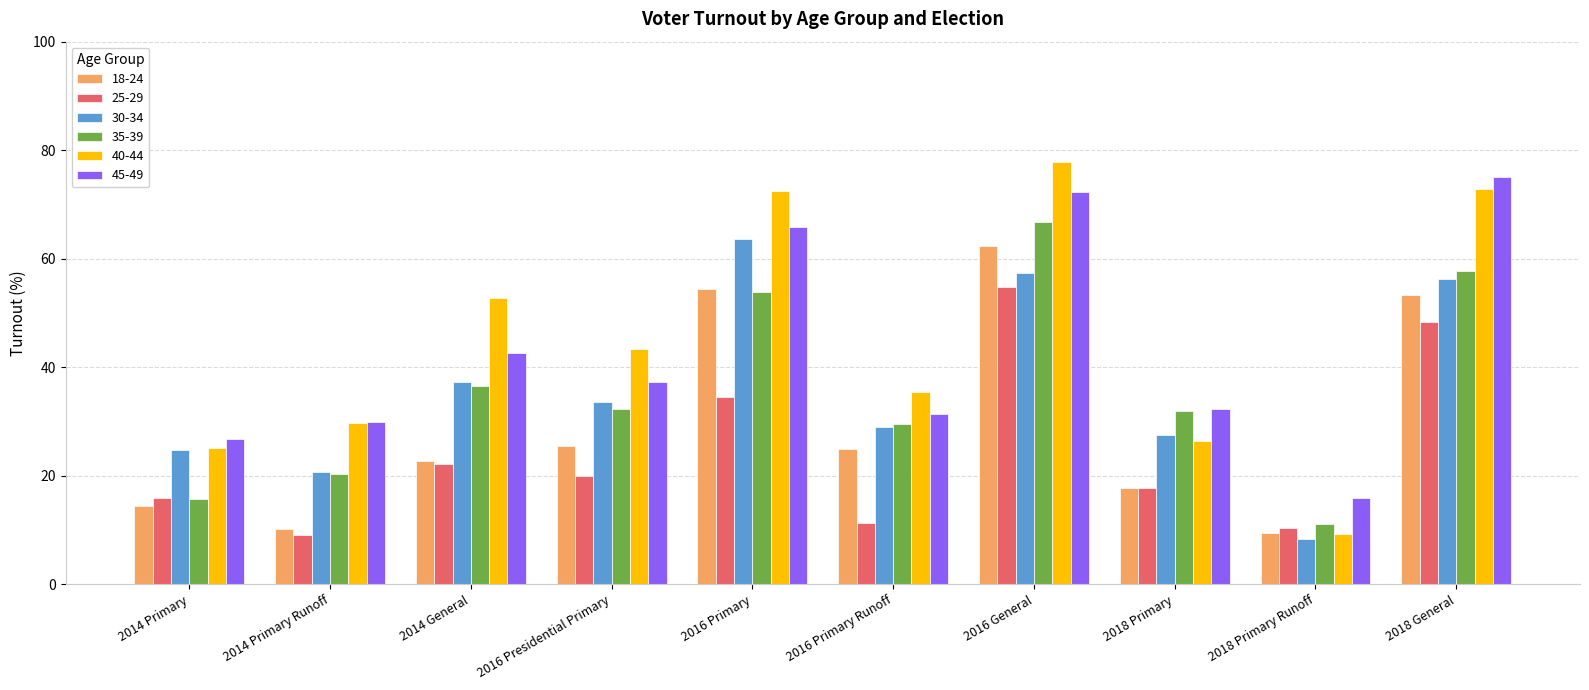

What is the total value across all series at 2018 General?

363.7